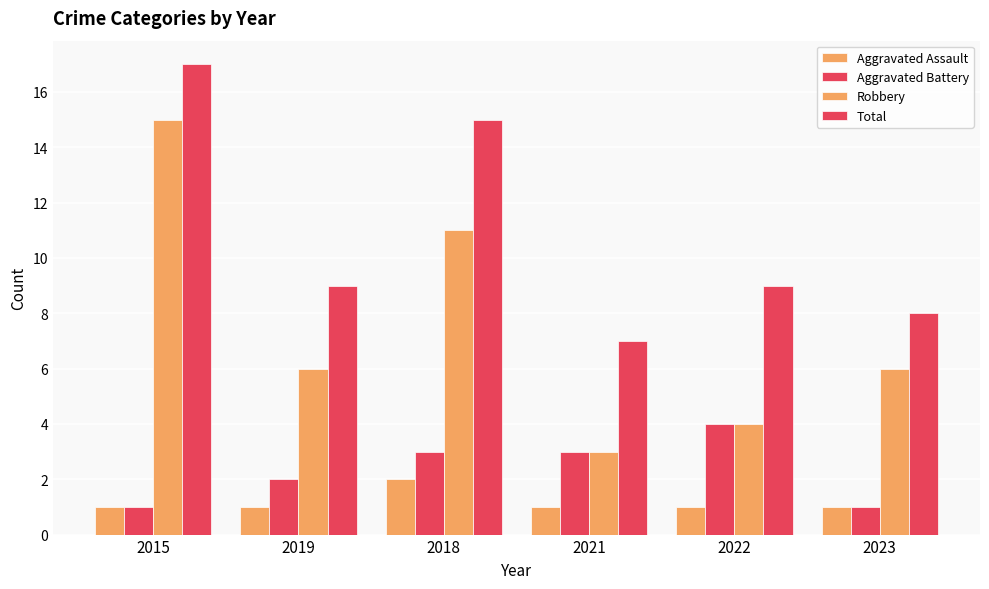

How many groups of bars are there?

6